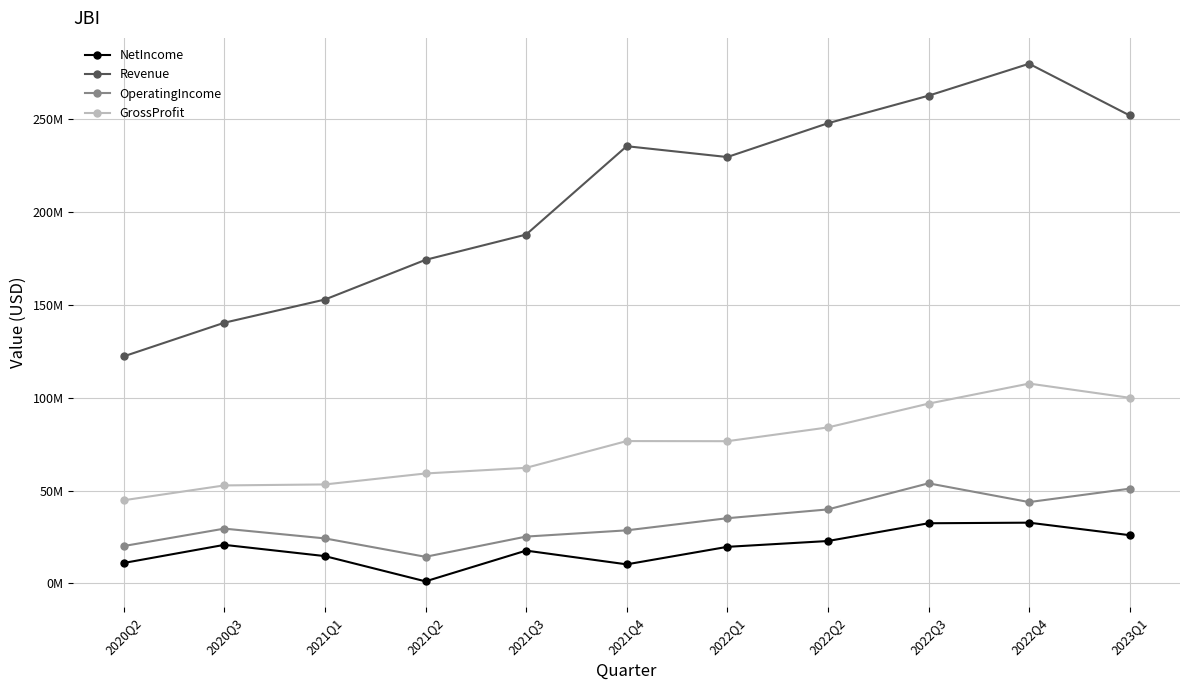

What is the label of the 6th point from the left?

2021Q4